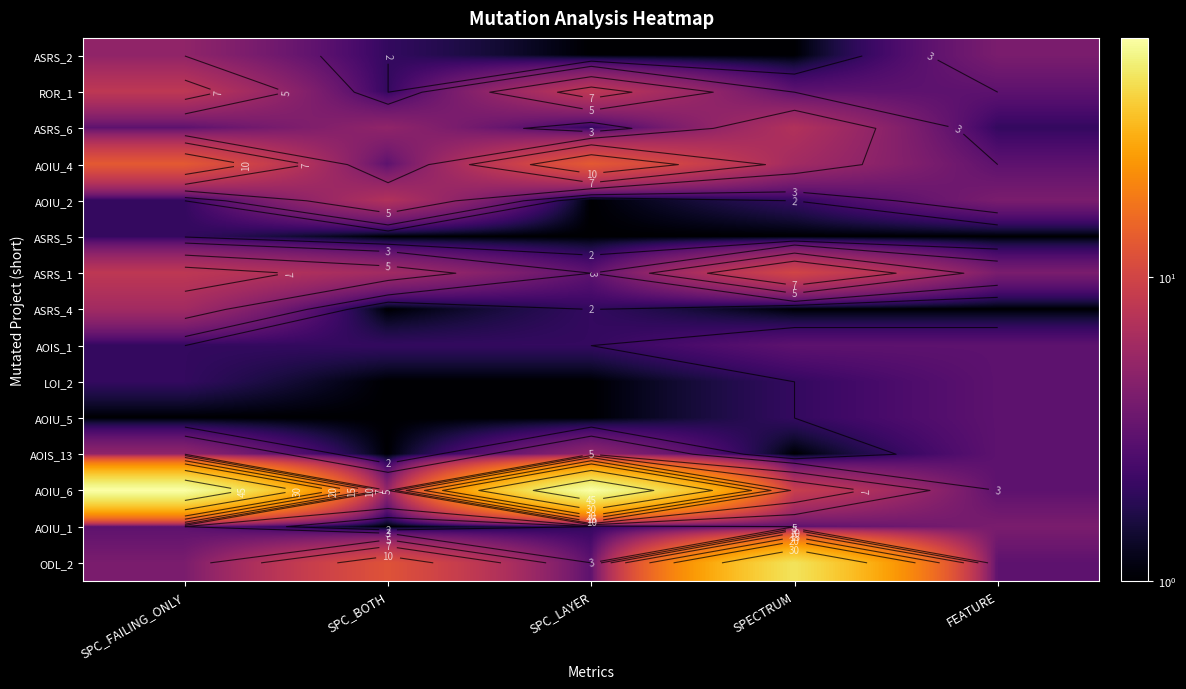

Which has a higher value, SPC_BOTH or SPC_FAILING_ONLY?

SPC_FAILING_ONLY